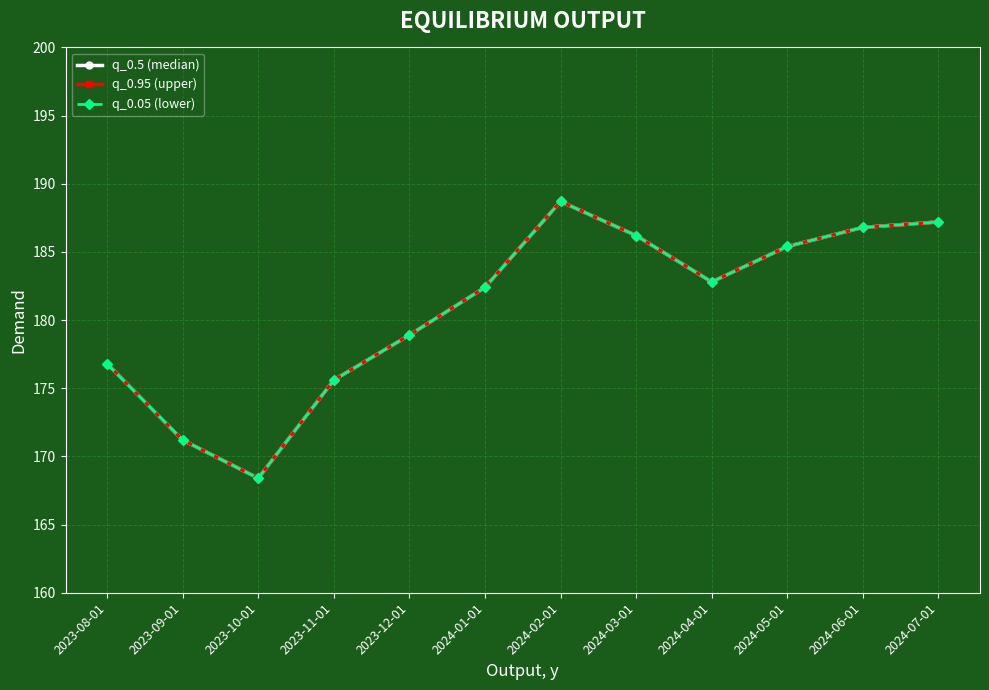

Is this an area chart (filled region under the line)?

No